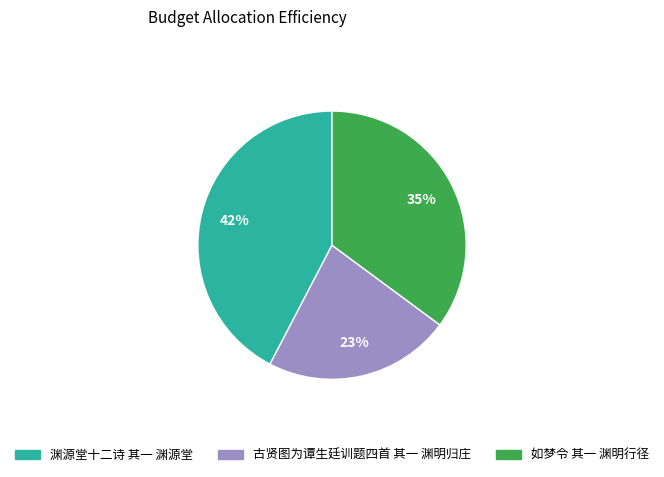

Is it true that 如梦令 其一 渊明行径 is 35% of the pie?

True